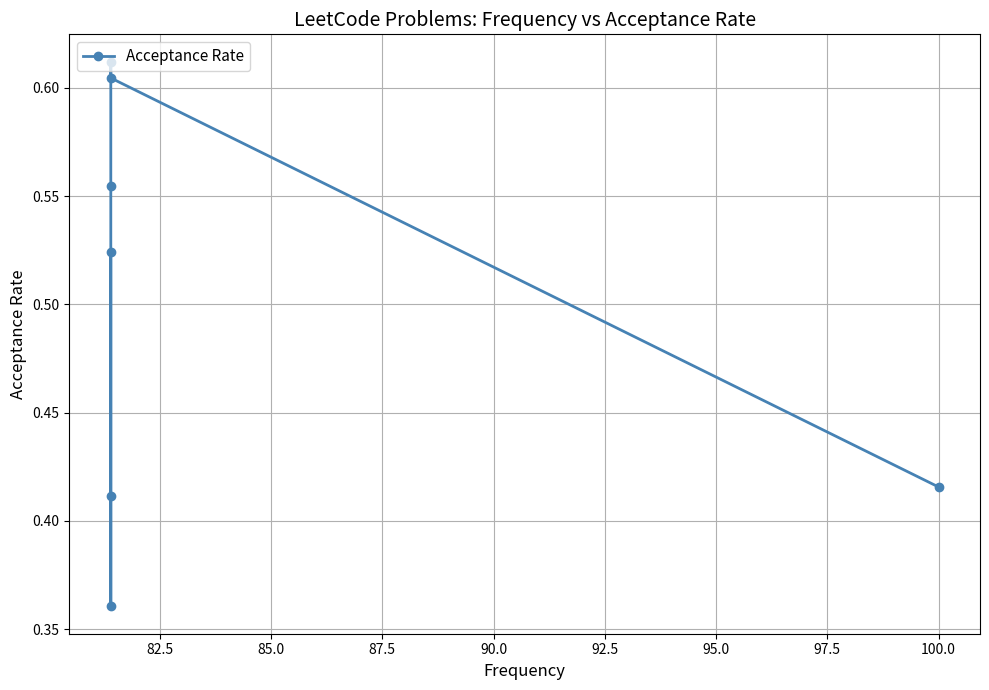

What is the minimum value shown in the chart?

0.4